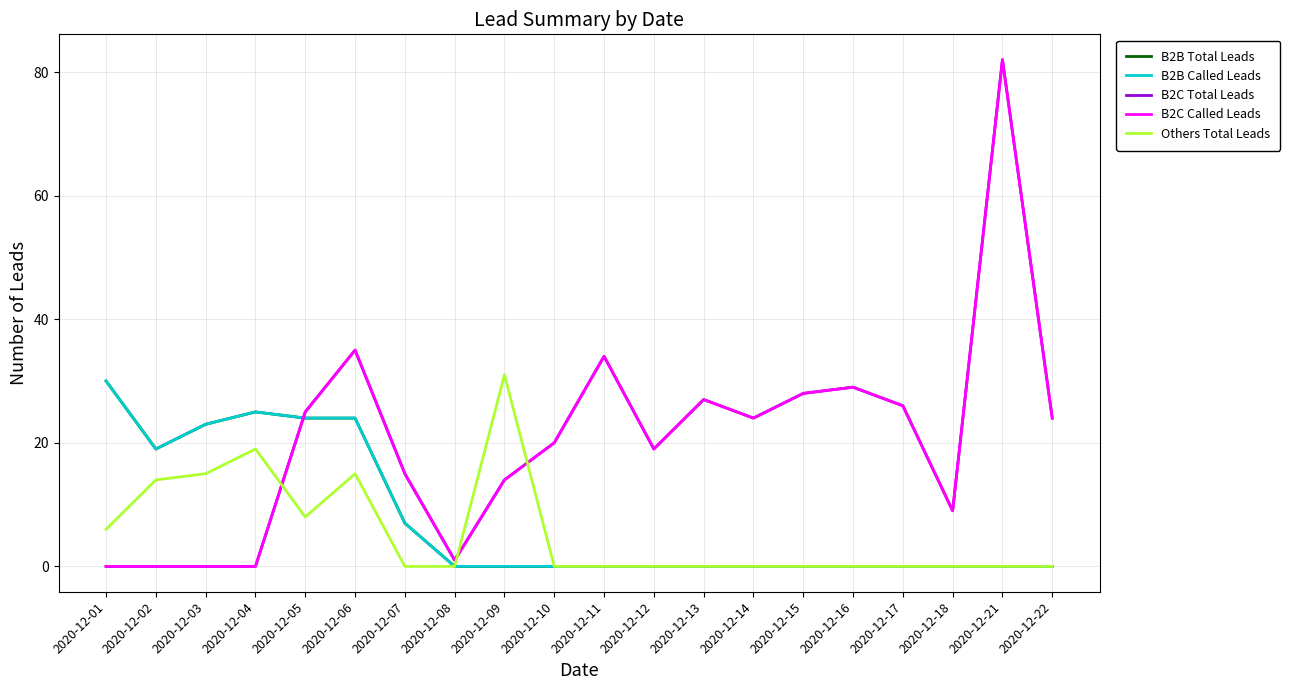

The B2B Called Leads series shows 14 at 2020-12-17. True or false?

False